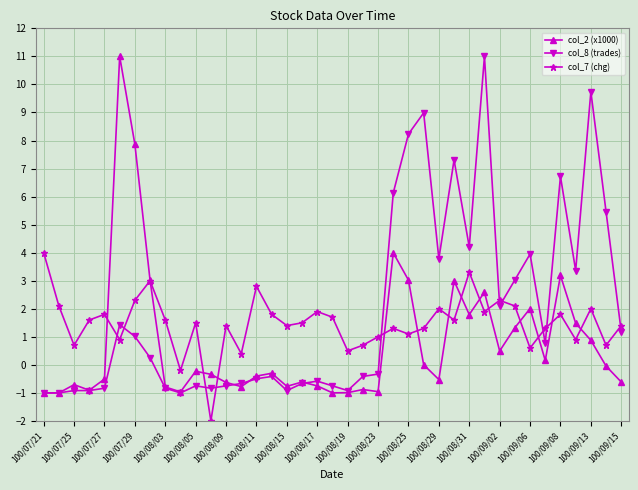

What is the maximum value shown in the chart?

11.0